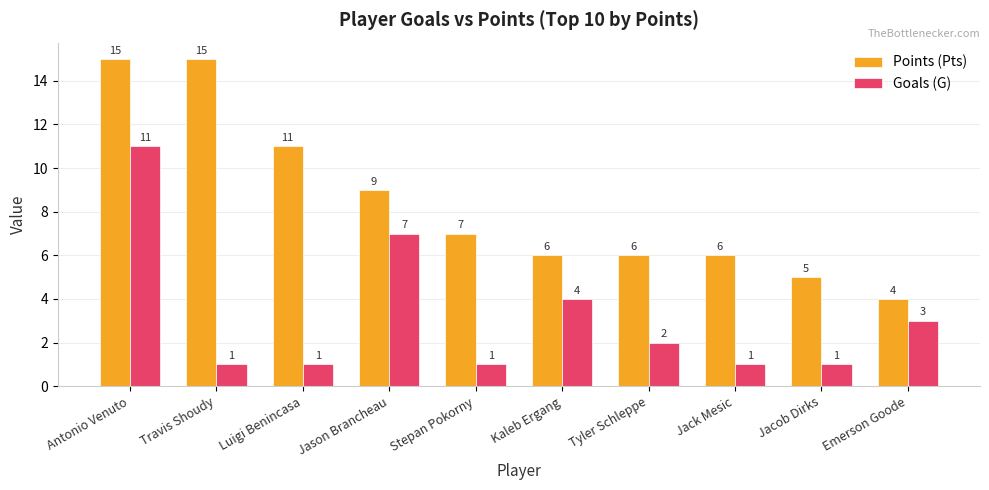

How many bars are there in total?

20